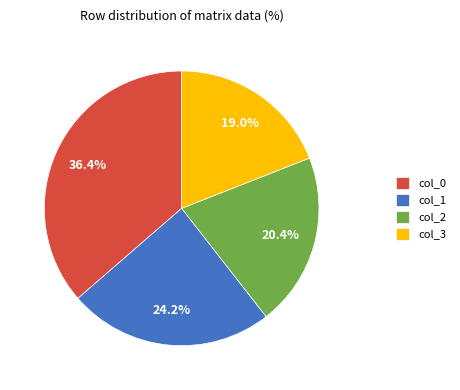

Rank the categories by value from lowest to highest.

col_3, col_2, col_1, col_0